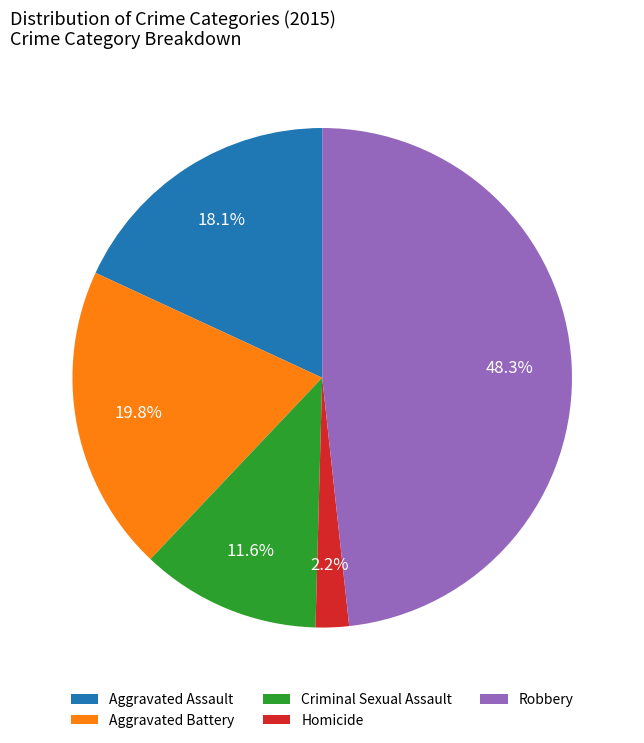

True or false: Homicide accounts for 2% of the total.

True